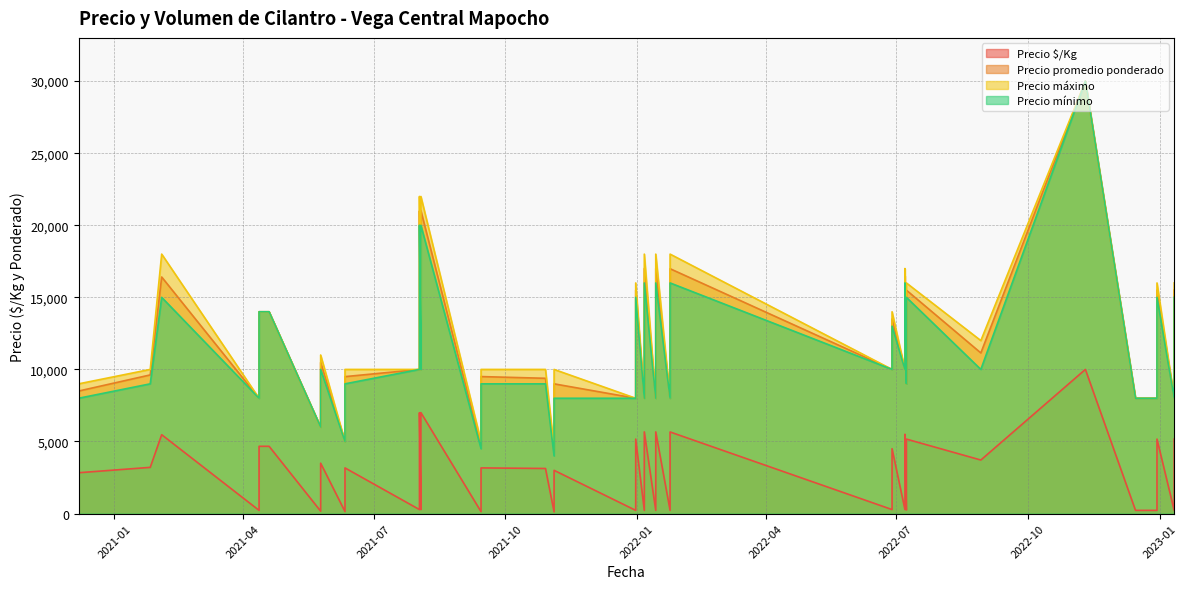

True or false: Precio máximo and Precio $/Kg intersect in this chart.

False